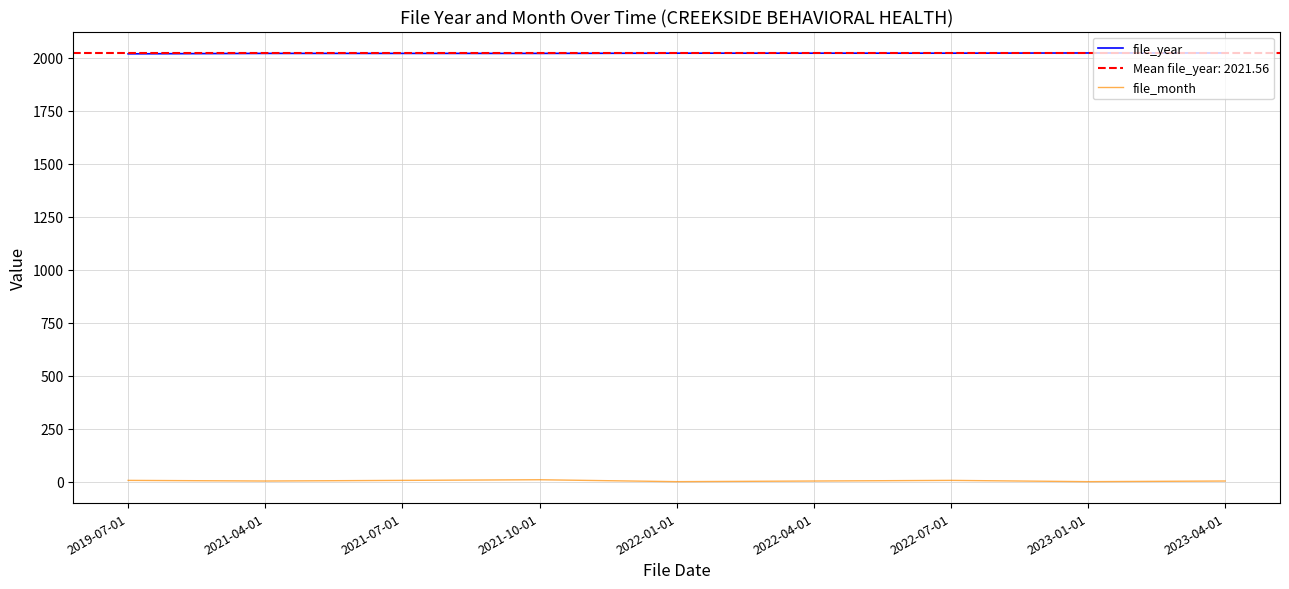

Where is file_month nearest to the value 5?

2021-04-01